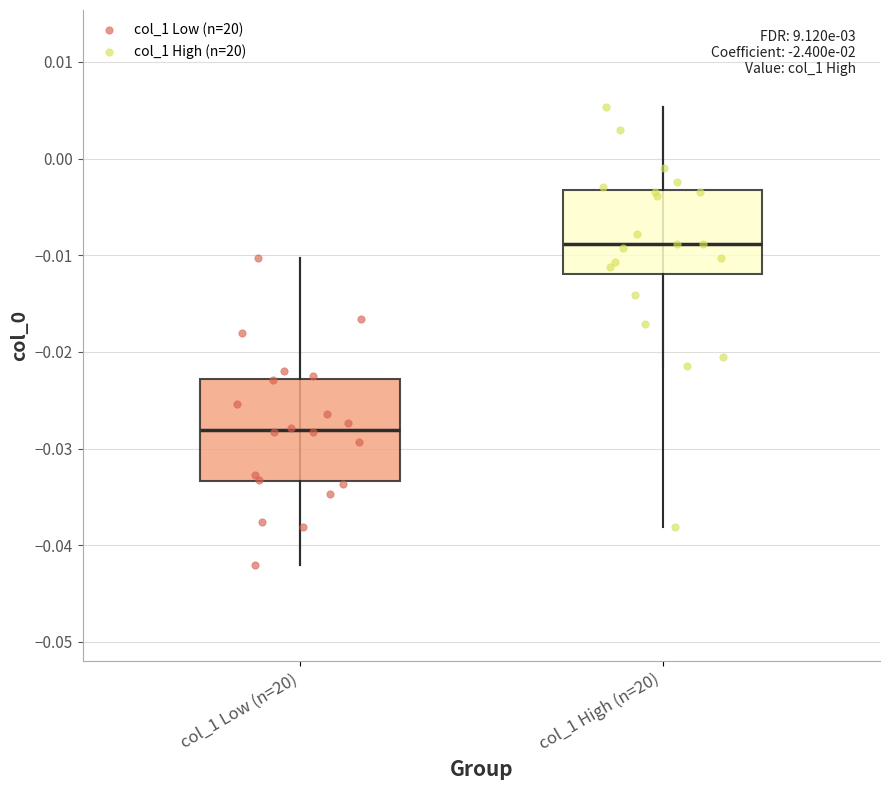

Reading left to right, read every box against the y-axis: the position of its median line, the range the box covers, and the ends of its whiskers. The values are not printed on the chart, so give them approximately, as read against the axis.

col_1 Low (n=20): median -0.028, box -0.033 to -0.023, whiskers -0.042 to -0.010
col_1 High (n=20): median -0.009, box -0.012 to -0.003, whiskers -0.021 to 0.005